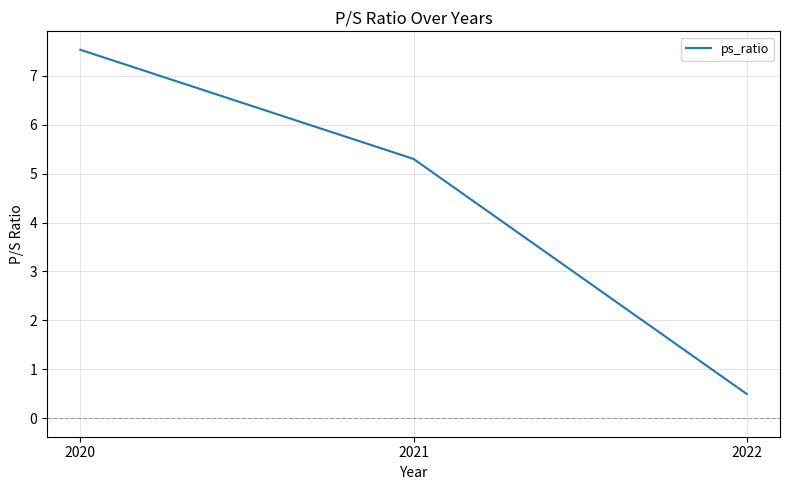

True or false: the data shows 0.5 at 2022.

True